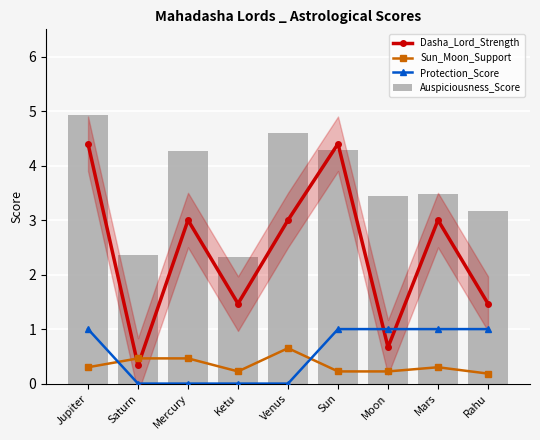

Reading left to right, extract all data points from this chart.

Dasha_Lord_Strength: 4.4	0.3	3.0	1.5	3.0	4.4	0.7	3.0	1.5
Sun_Moon_Support: 0.3	0.5	0.5	0.2	0.7	0.2	0.2	0.3	0.2
Protection_Score: 1.0	0.0	0.0	0.0	0.0	1.0	1.0	1.0	1.0
Auspiciousness_Score: 4.9	2.4	4.3	2.3	4.6	4.3	3.4	3.5	3.2